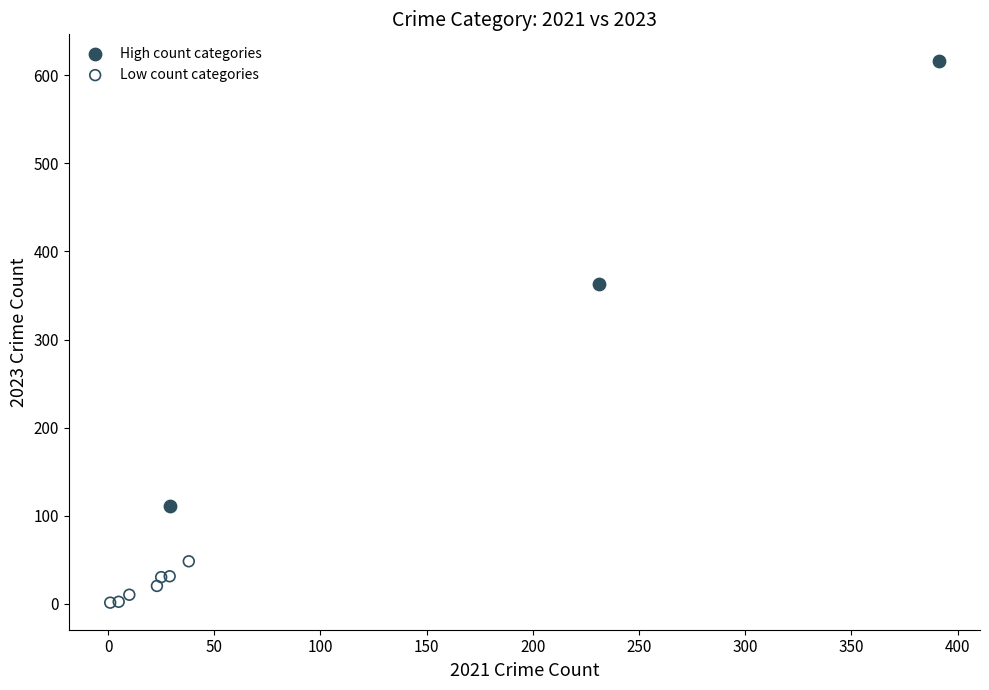

Which series has the widest spread of Y values?

High count categories